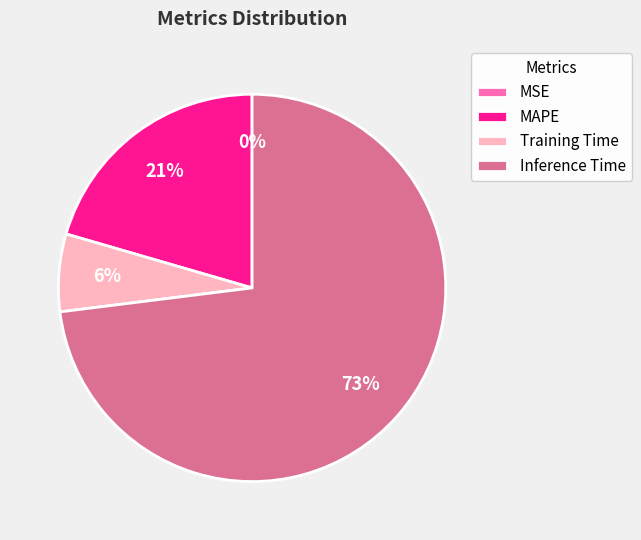

To the nearest percent, what is the combined percentage of Training Time and MAPE?

27%